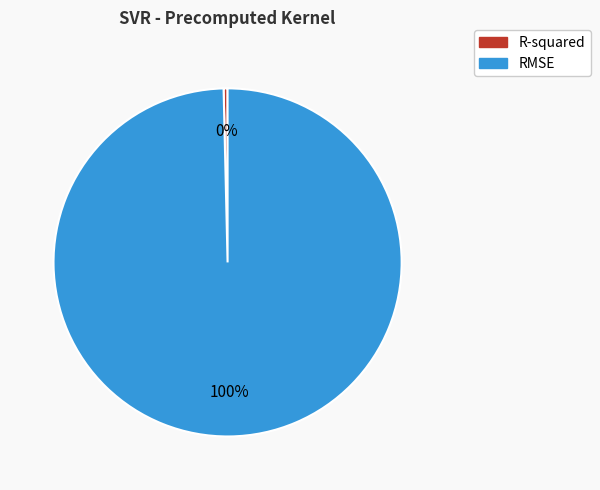

Count the number of slices in the pie.

2